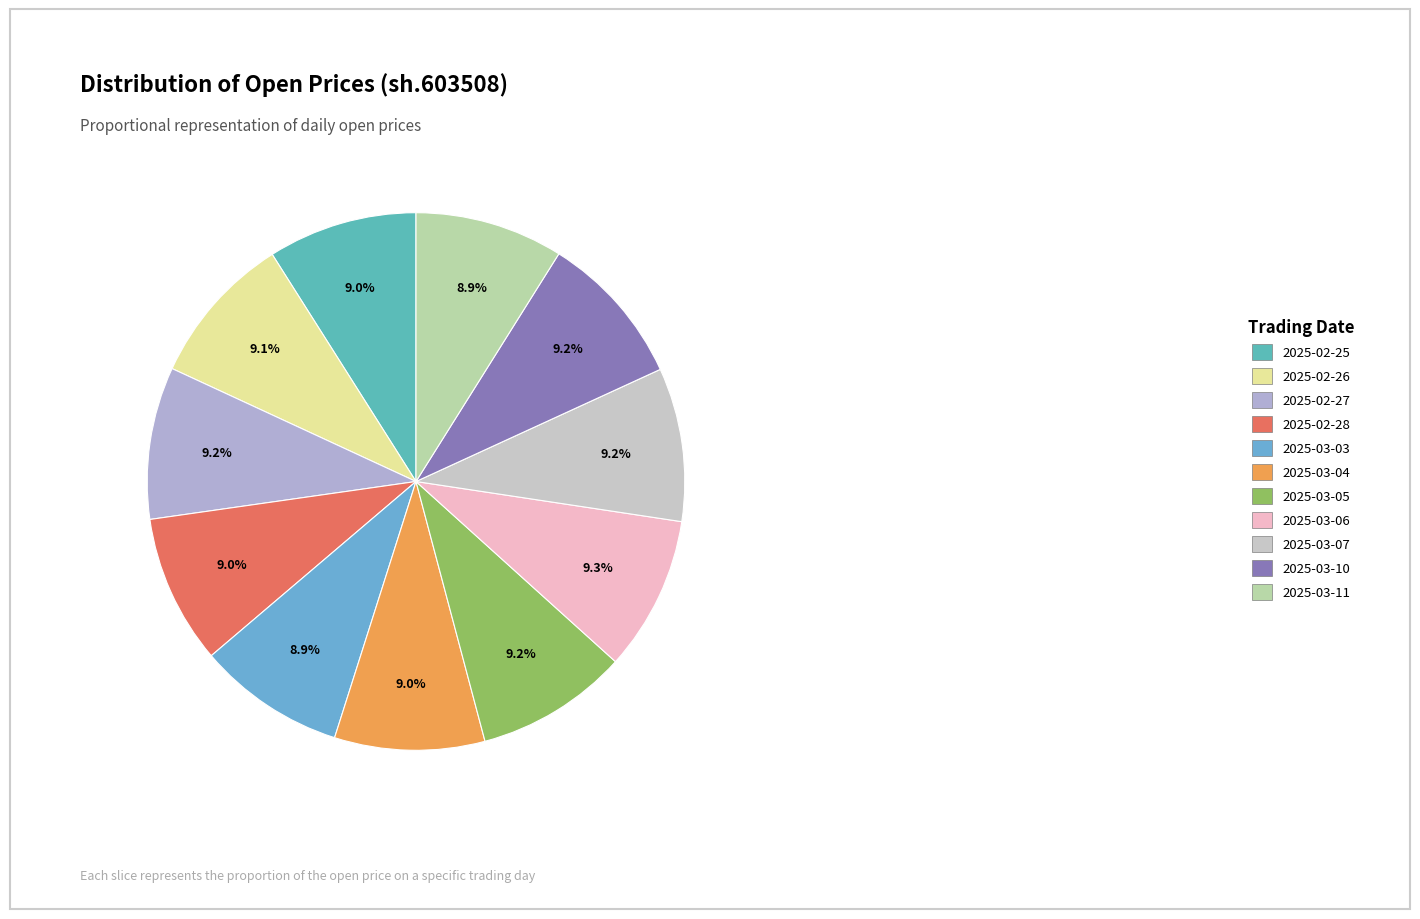

True or false: 2025-03-05 accounts for 17% of the total.

False